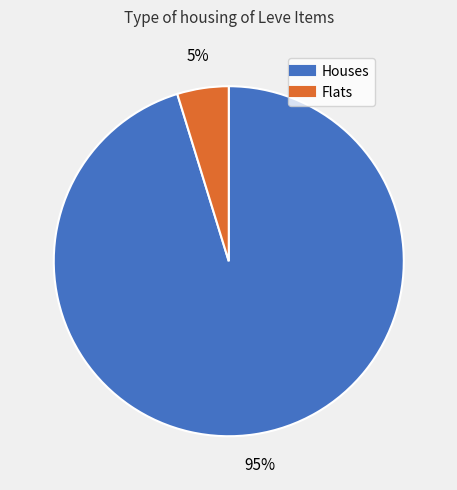

To the nearest percent, what is the average slice percentage?

50%